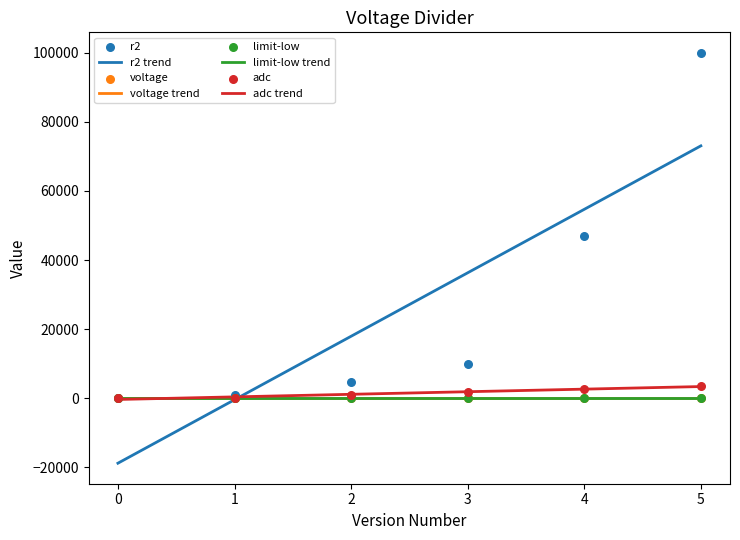

Which series reaches the maximum Y coordinate?

r2